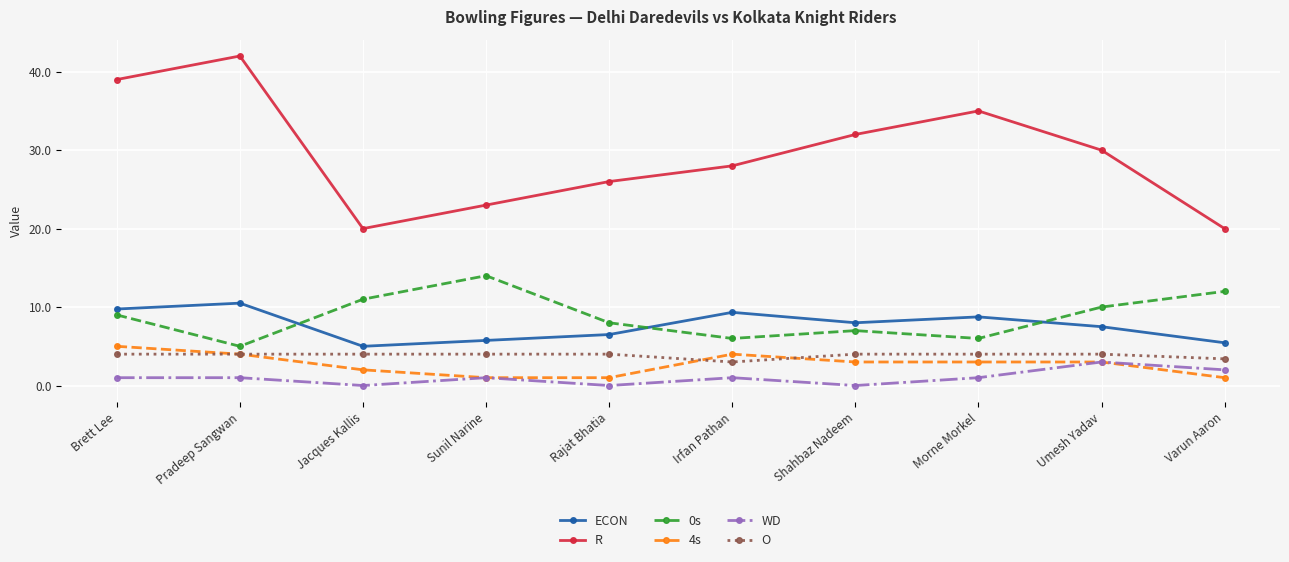

What is the sum of all ECON values?

76.5